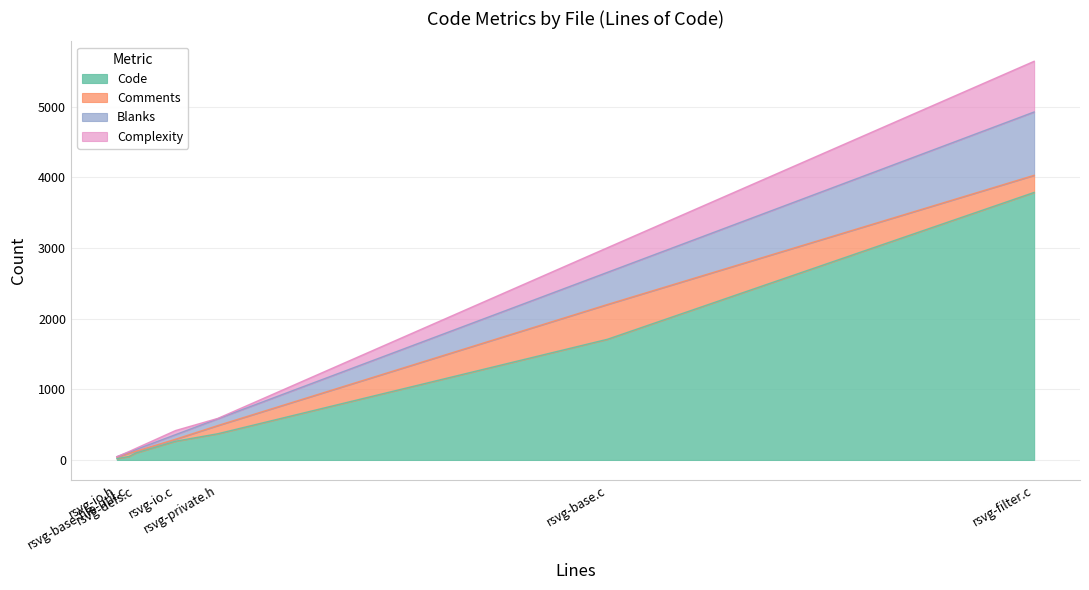

How many data points does each series have?

7